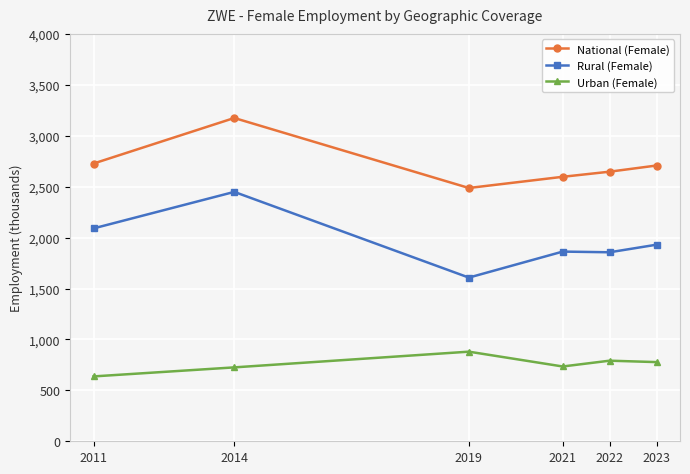

Which series has the largest total across all categories?

National (Female)